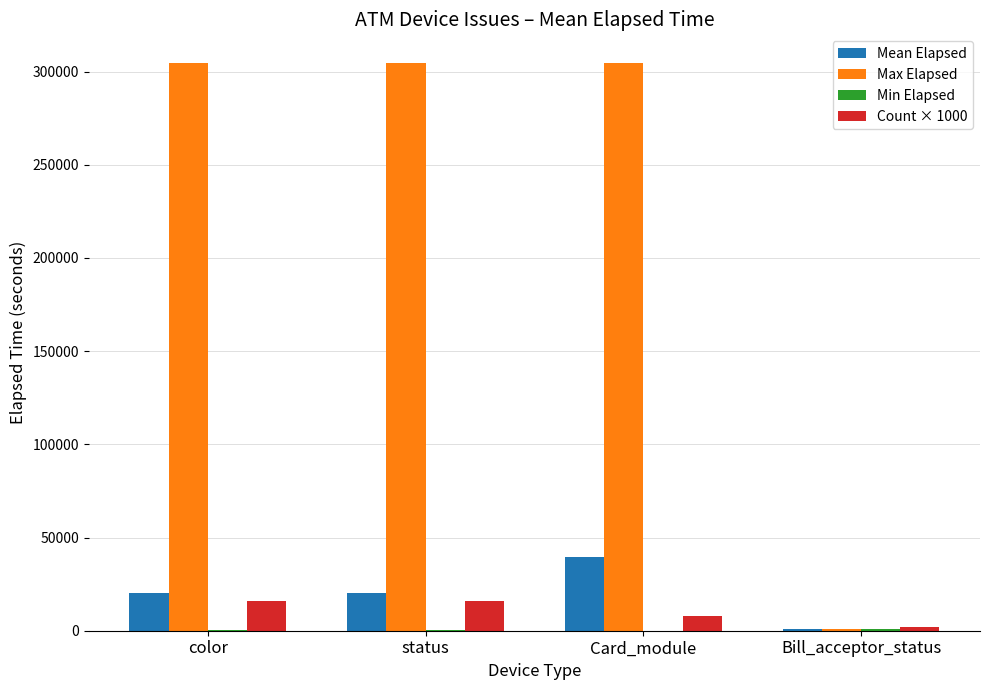

Which series has the largest total across all categories?

Max Elapsed